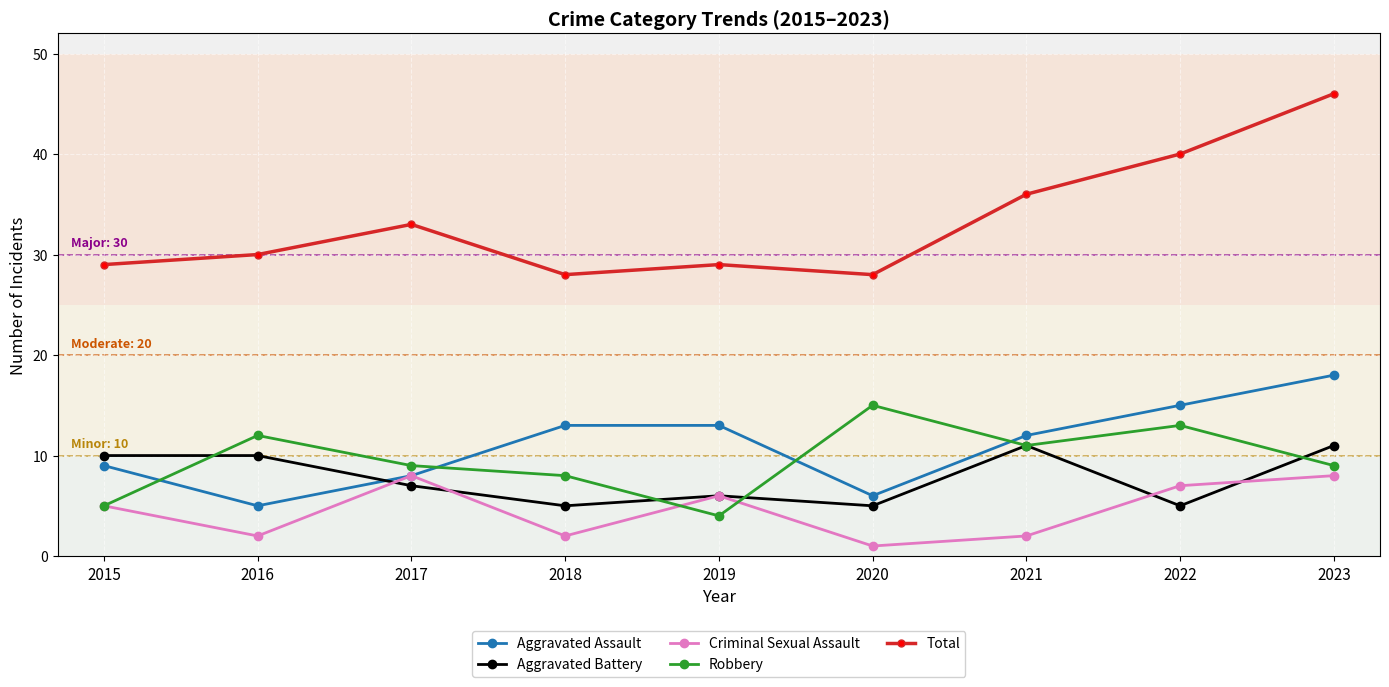

The value of Criminal Sexual Assault at 2022 is 7. True or false?

True